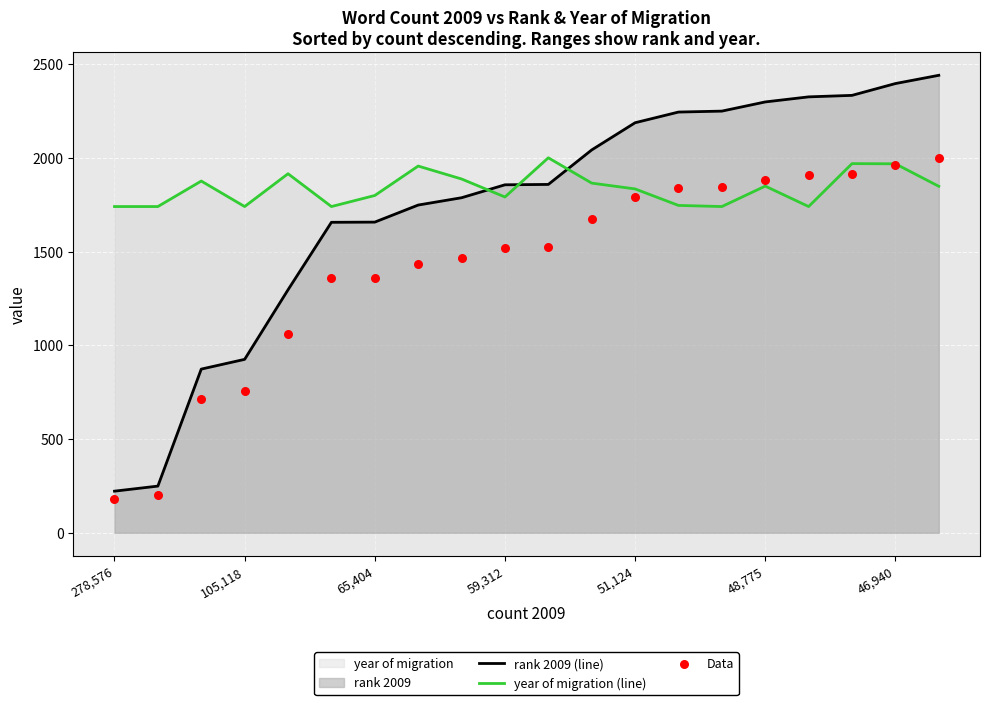

What is the total value across all series at 19?

6288.0